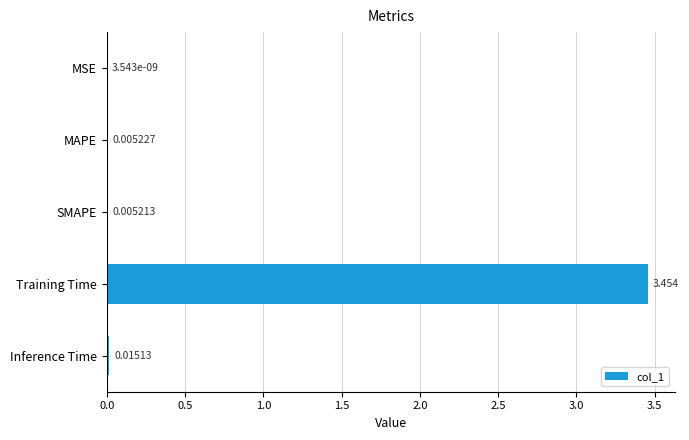

At which label is the value closest to 1?

Inference Time